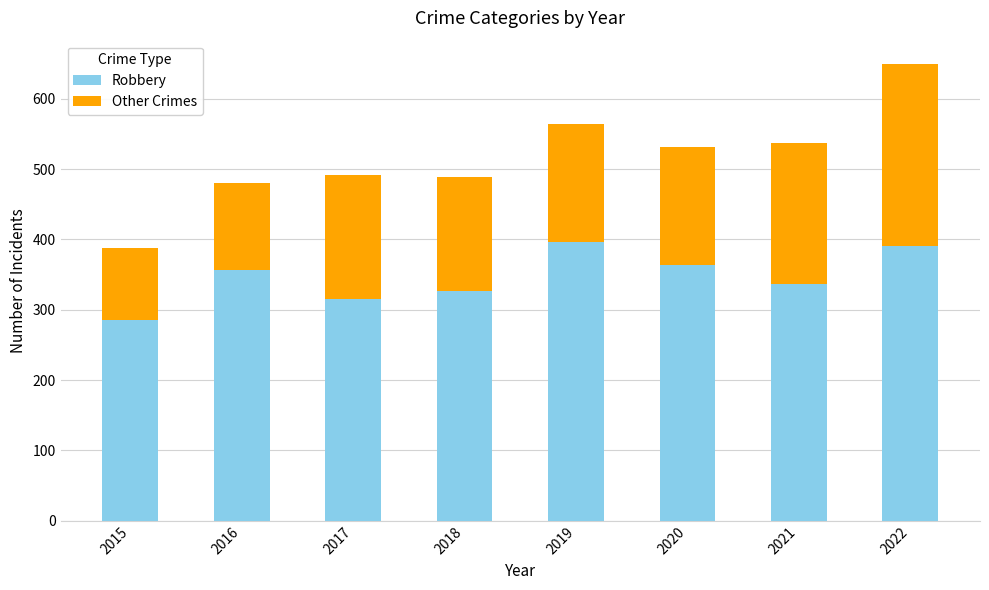

What is the highest value of the Robbery series?

396